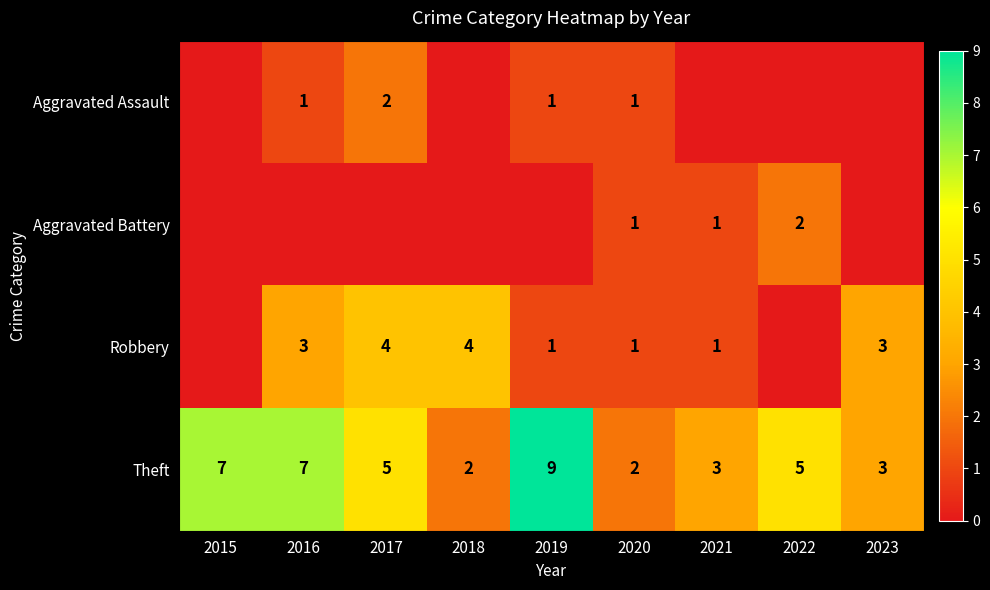

Which has a higher value, 2020 or 2015?

2020